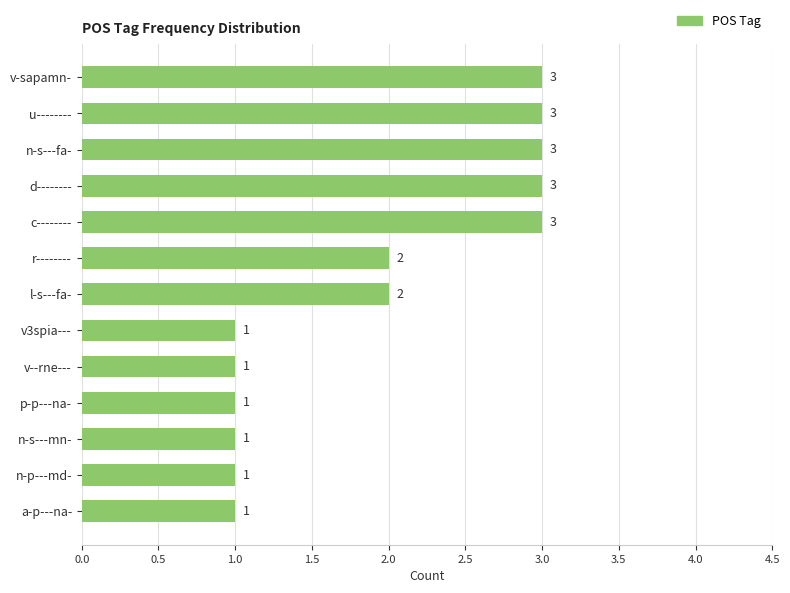

What is the ratio of the value at r-------- to the value at n-p---md-?

2.0